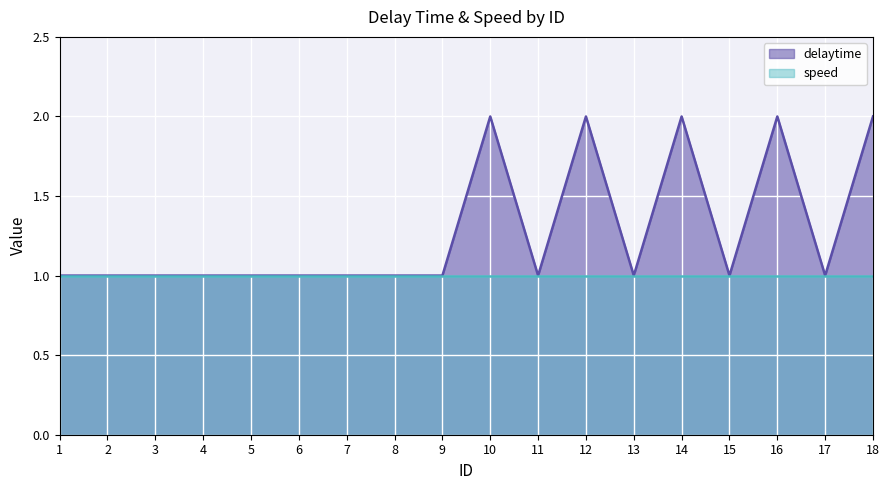

What is the difference between the second highest and minimum values?

1